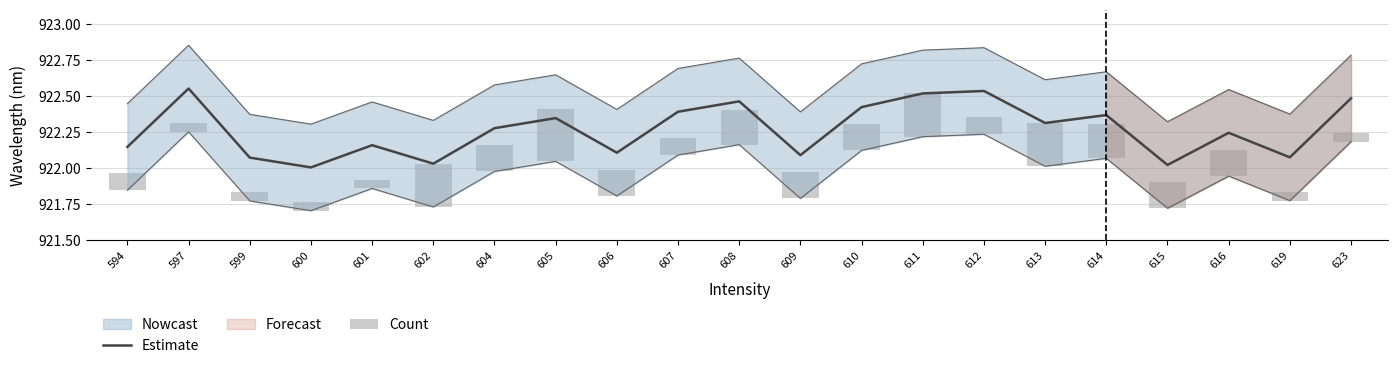

The value of Count at 610 is 0.2. True or false?

True